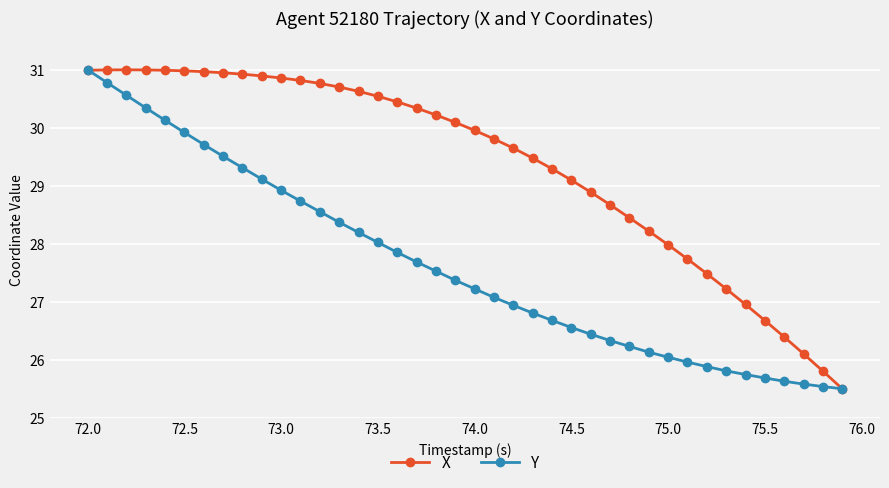

Does the chart have visible grid lines?

Yes